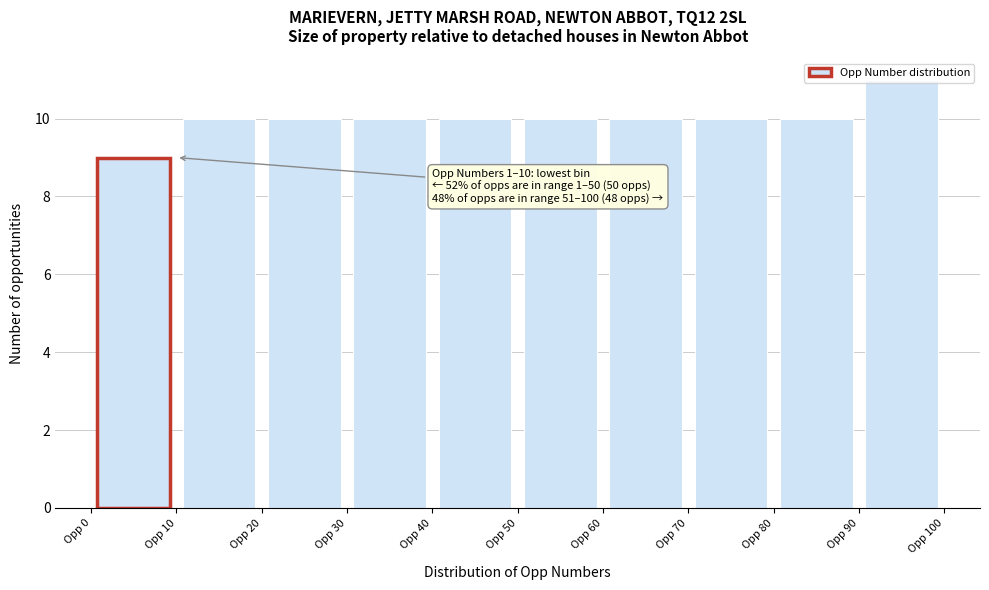

Over which range of the x-axis is the bar tallest?

90 to 100